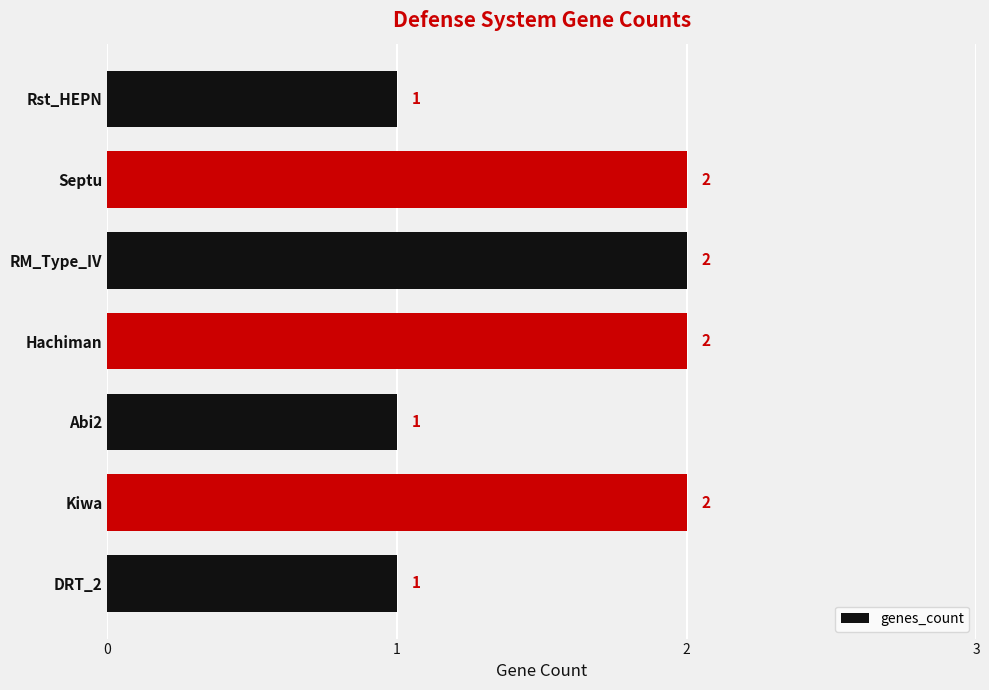

How many bars are there in total?

7